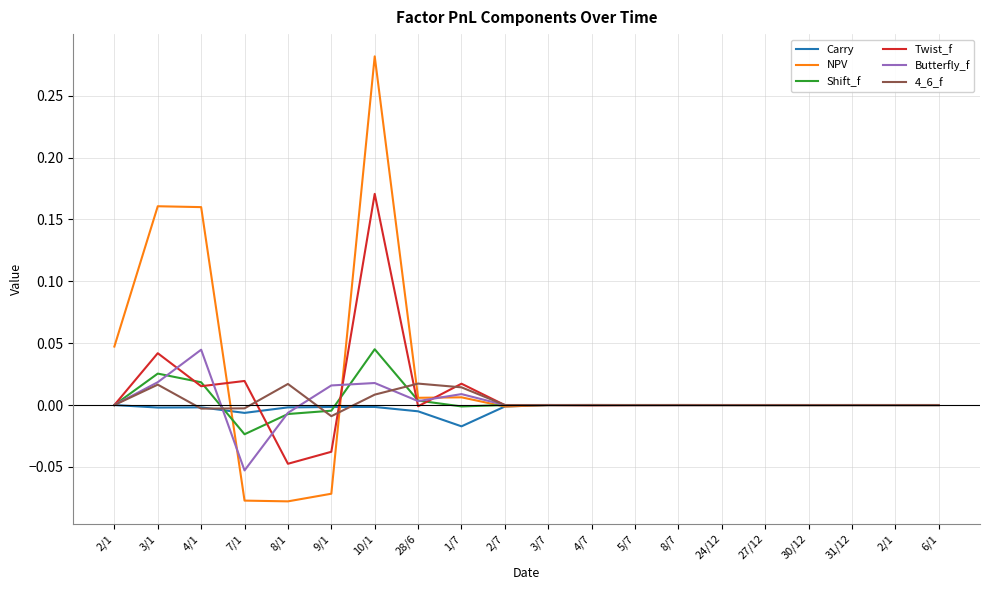

What are all the series names shown in the legend?

Carry, NPV, Shift_f, Twist_f, Butterfly_f, 4_6_f